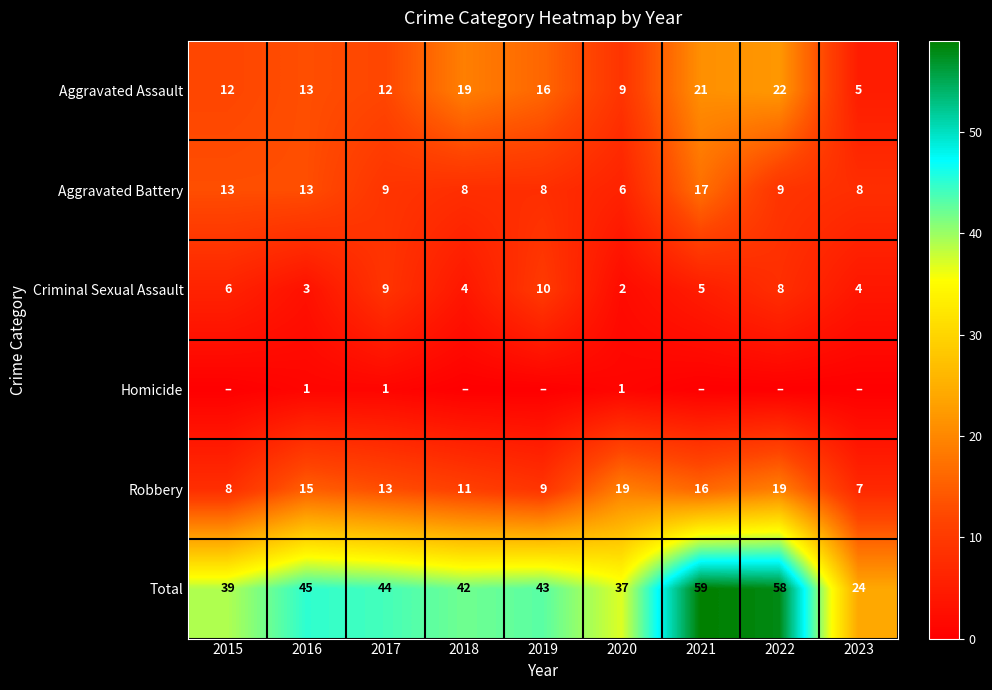

At which label is Criminal Sexual Assault closest to 6?

2015